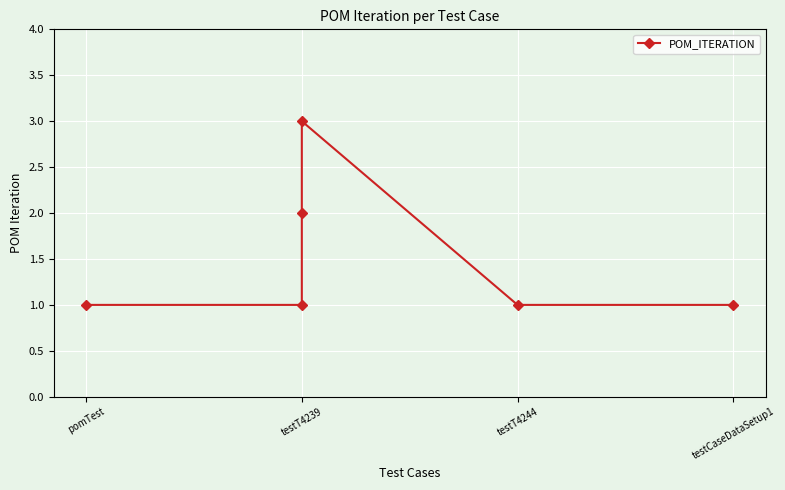

What position from the left is 5?

6